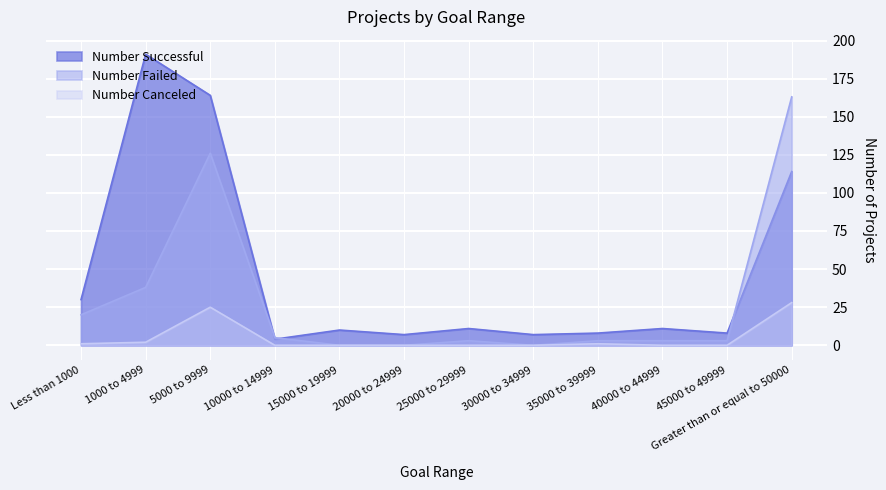

The value of Number Successful at 35000 to 39999 is 4. True or false?

False